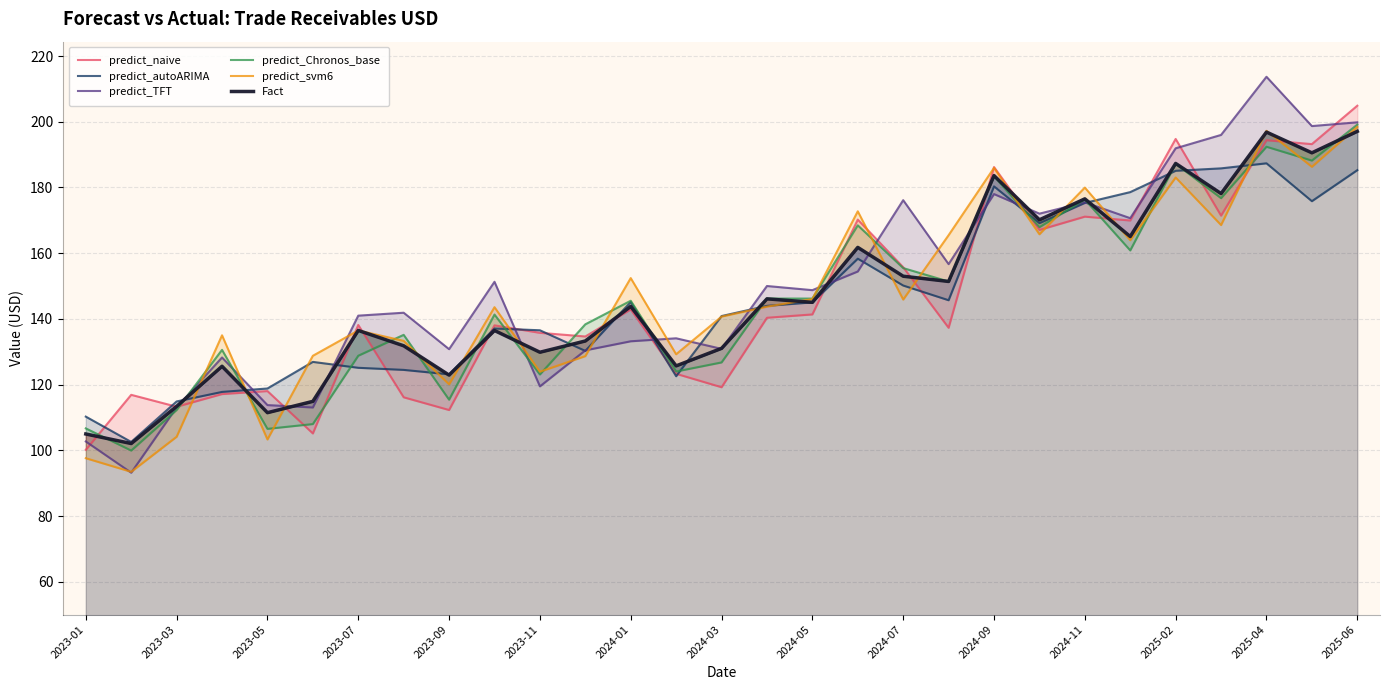

What is the sum of the predict_TFT values at 21 and 28?

371.9